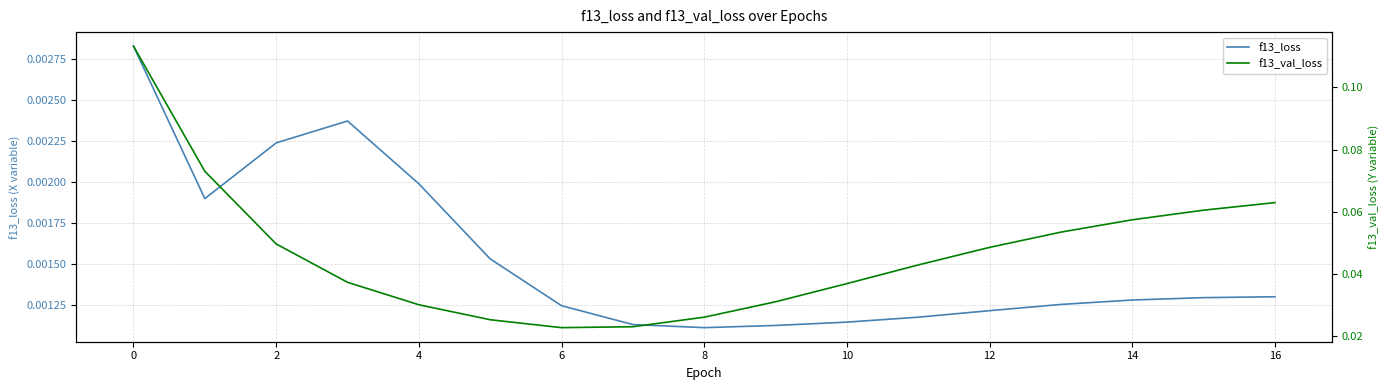

The value of f13_loss at 14 is 0.0. True or false?

True